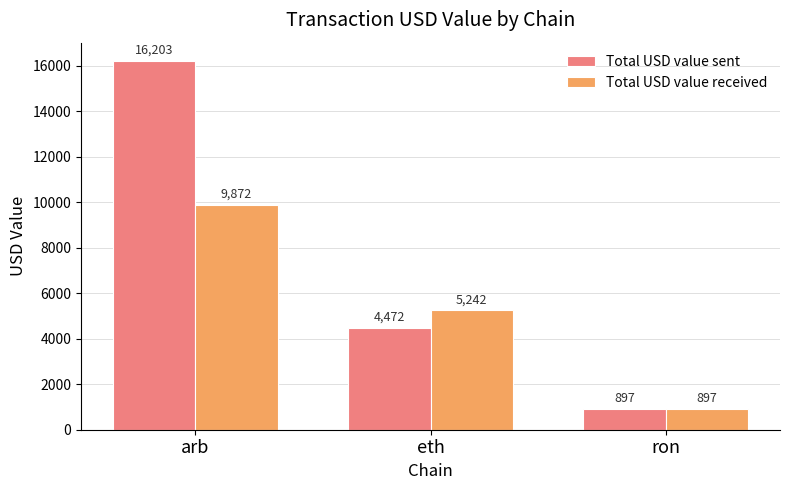

At which category does the chart reach its peak across all series?

arb